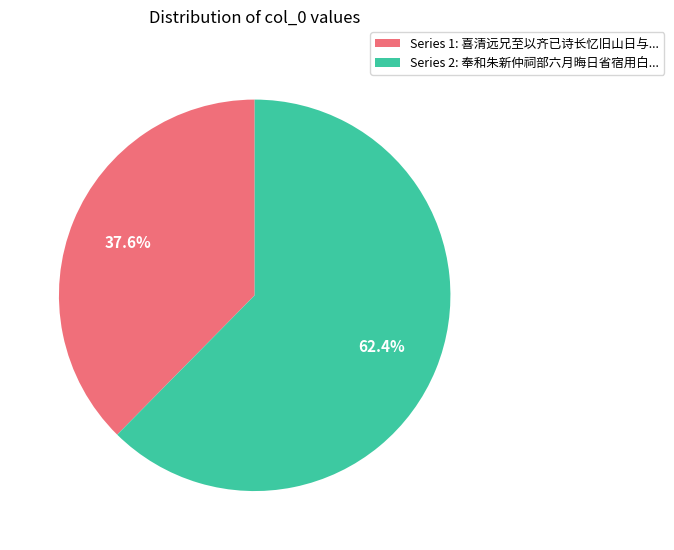

Is there a majority slice in this chart?

Yes